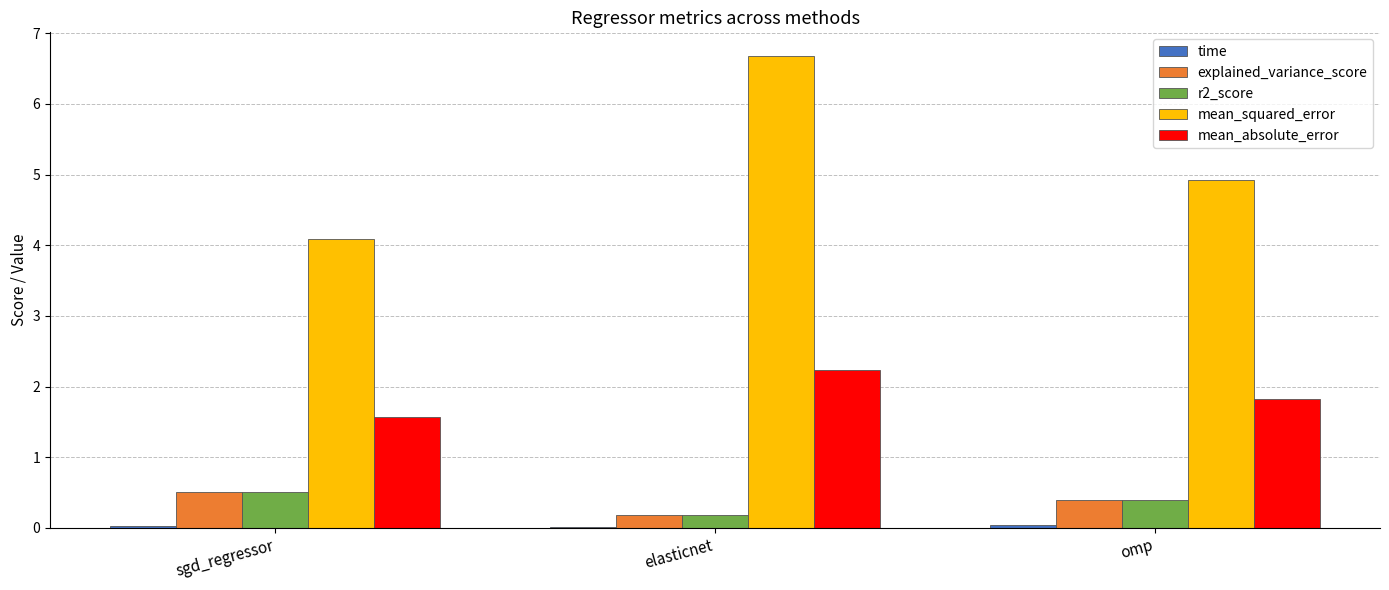

Is the value of mean_absolute_error at sgd_regressor greater than the value of mean_squared_error at sgd_regressor?

No